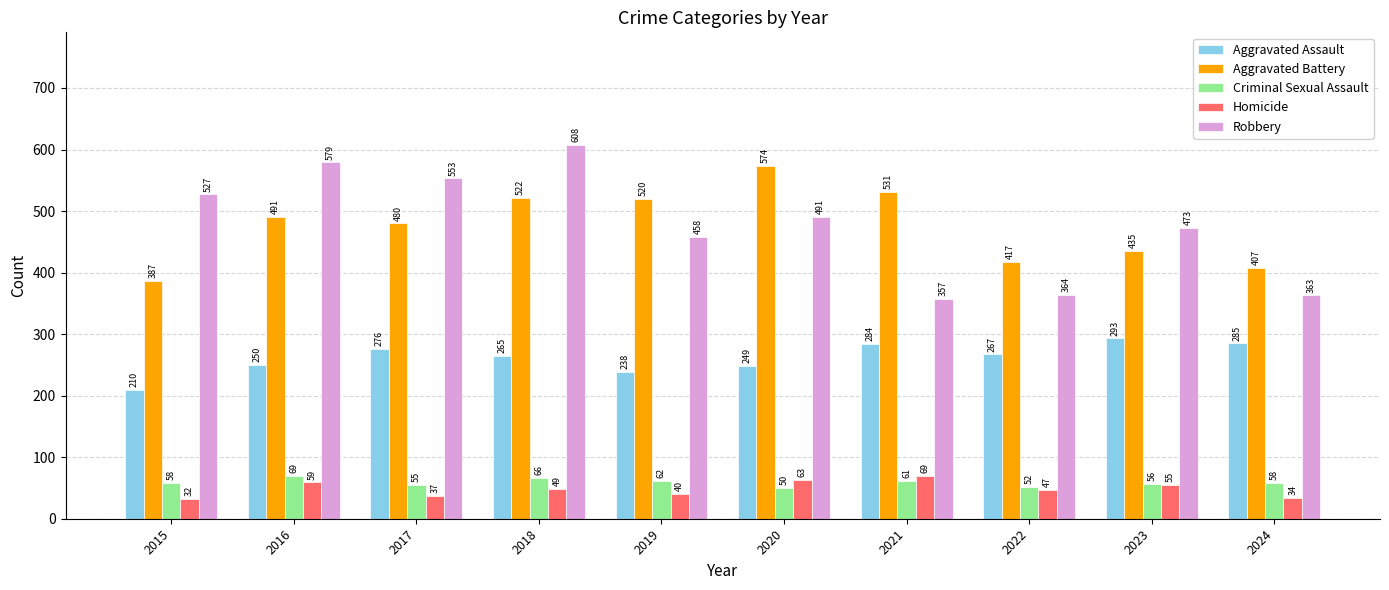

Is the value of Robbery at 2016 greater than the value of Homicide at 2022?

Yes